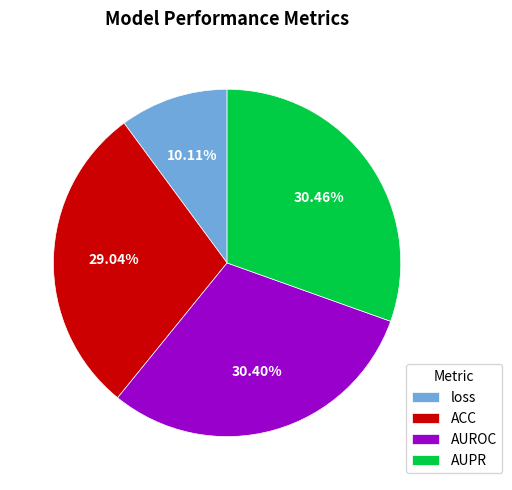

Is AUPR the majority of the pie?

No